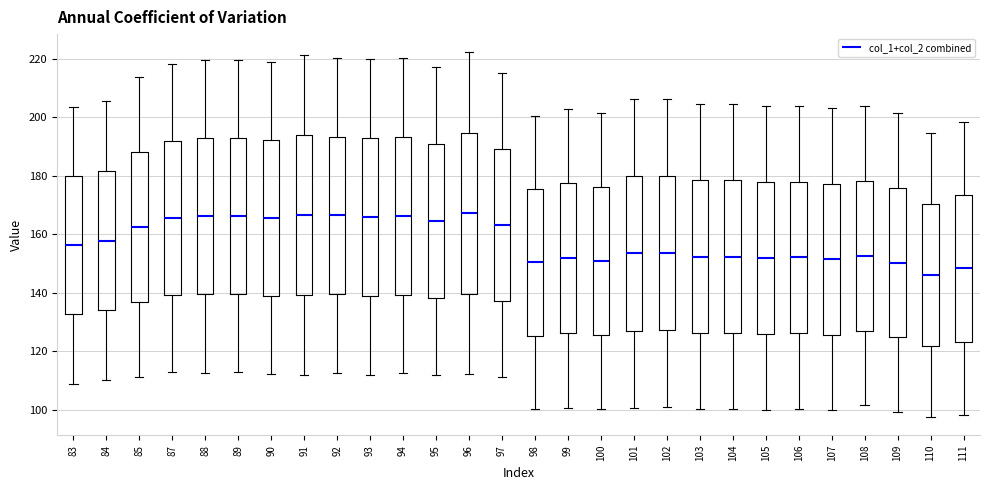

Where is the upper edge of the box at x = 106 on the y-axis? The values are not printed on the chart, so give them approximately, as read against the axis.

178